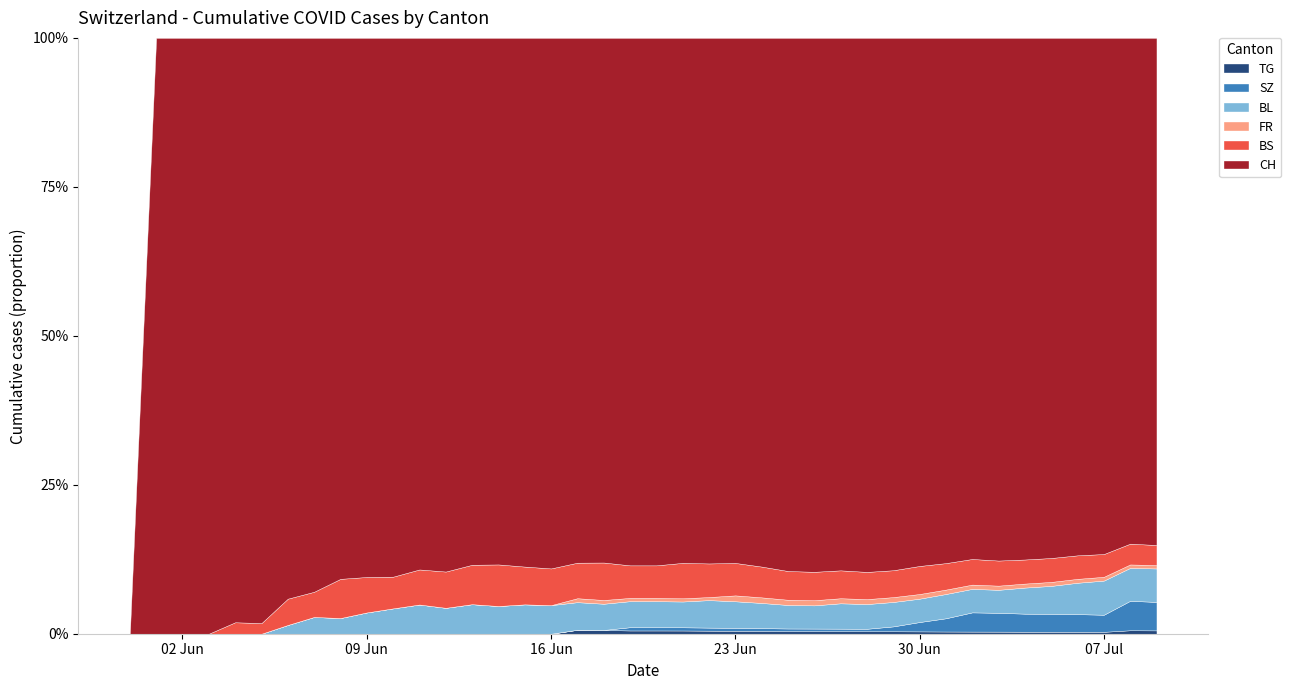

How many values in FR are above zero?

23